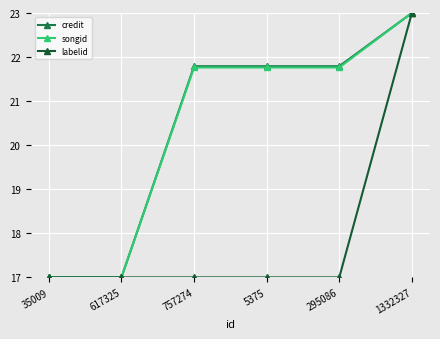

Where does the songid series first go above 21?

757274